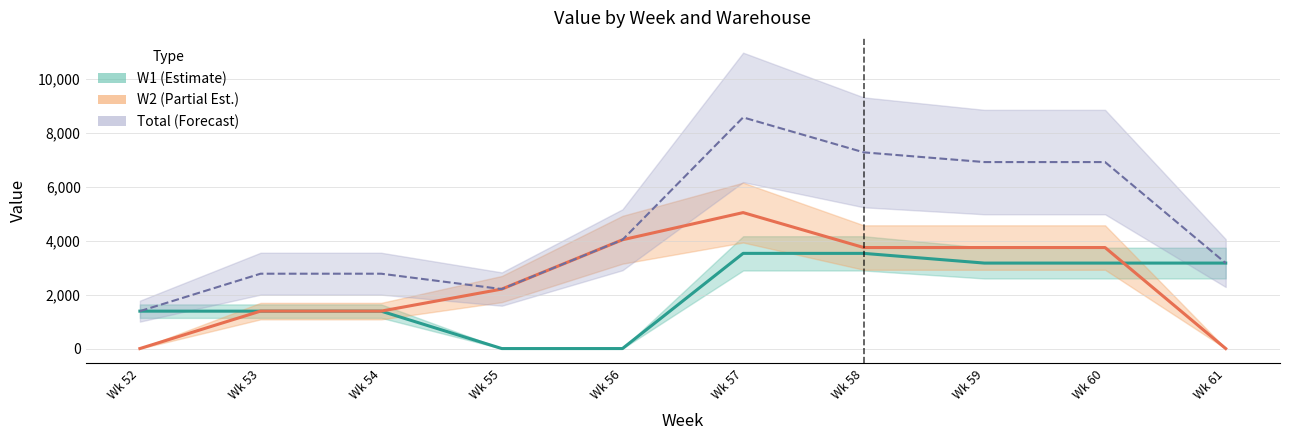

Count the number of categories in the chart.

10